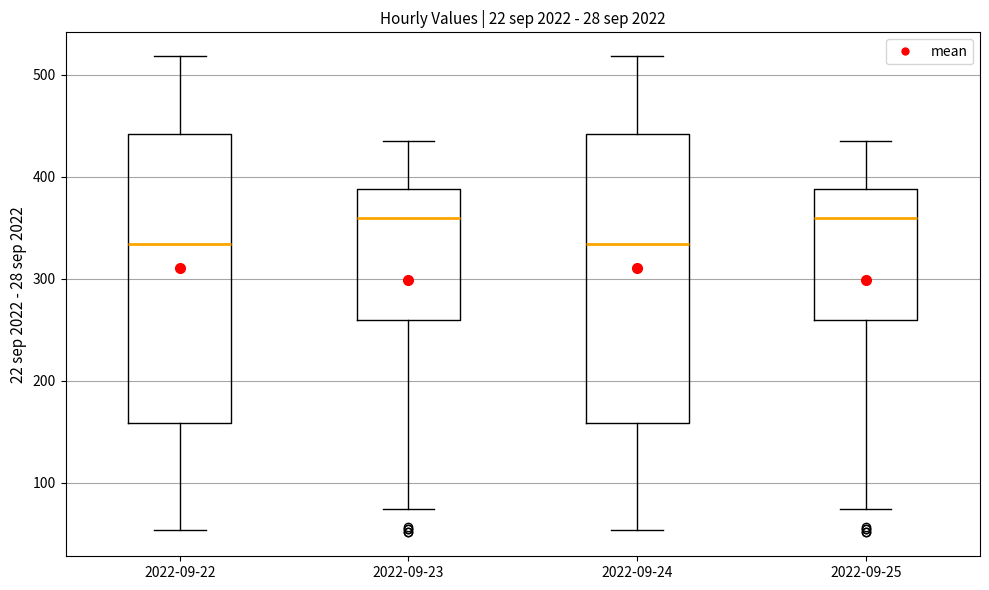

Reading left to right, read every box against the y-axis: the position of its median line, the range the box covers, and the ends of its whiskers. The values are not printed on the chart, so give them approximately, as read against the axis.

2022-09-22: median 330, box 160 to 440, whiskers 50 to 520
2022-09-23: median 360, box 260 to 390, whiskers 70 to 440
2022-09-24: median 330, box 160 to 440, whiskers 50 to 520
2022-09-25: median 360, box 260 to 390, whiskers 70 to 440